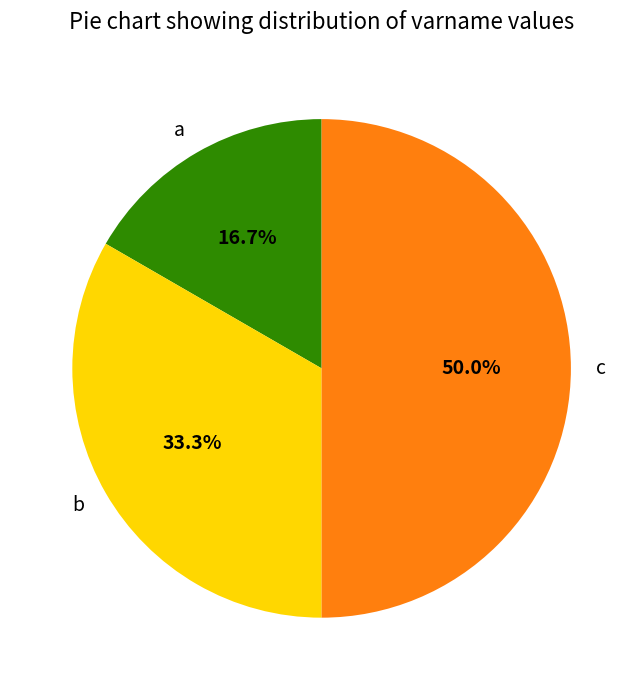

To the nearest percent, what is the difference between the largest and smallest slice percentages?

33%